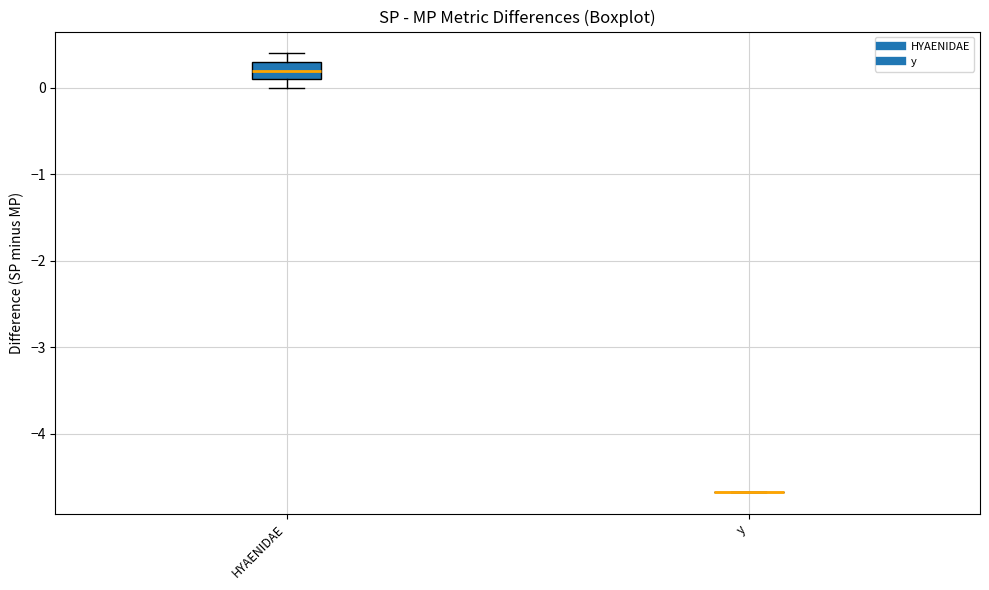

Reading left to right, read every box against the y-axis: the position of its median line, the range the box covers, and the ends of its whiskers. The values are not printed on the chart, so give them approximately, as read against the axis.

HYAENIDAE: median 0.2, box 0.1 to 0.3, whiskers 0.0 to 0.4
y: box collapsed to a line at -4.7, whiskers -4.7 to -4.7